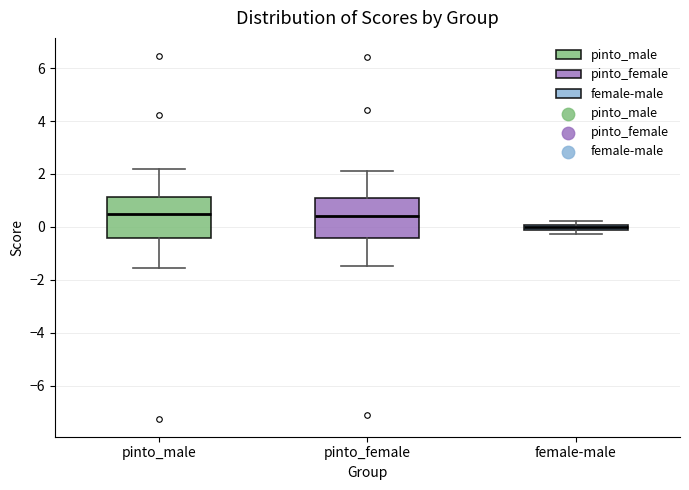

Where is the upper edge of the box for female-male on the y-axis? The values are not printed on the chart, so give them approximately, as read against the axis.

0.0